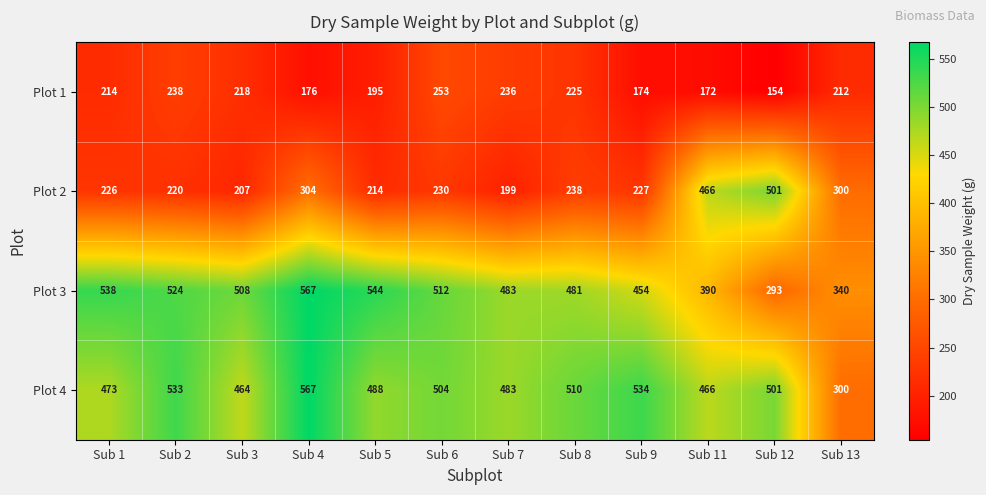

Count the number of data series in this chart.

4